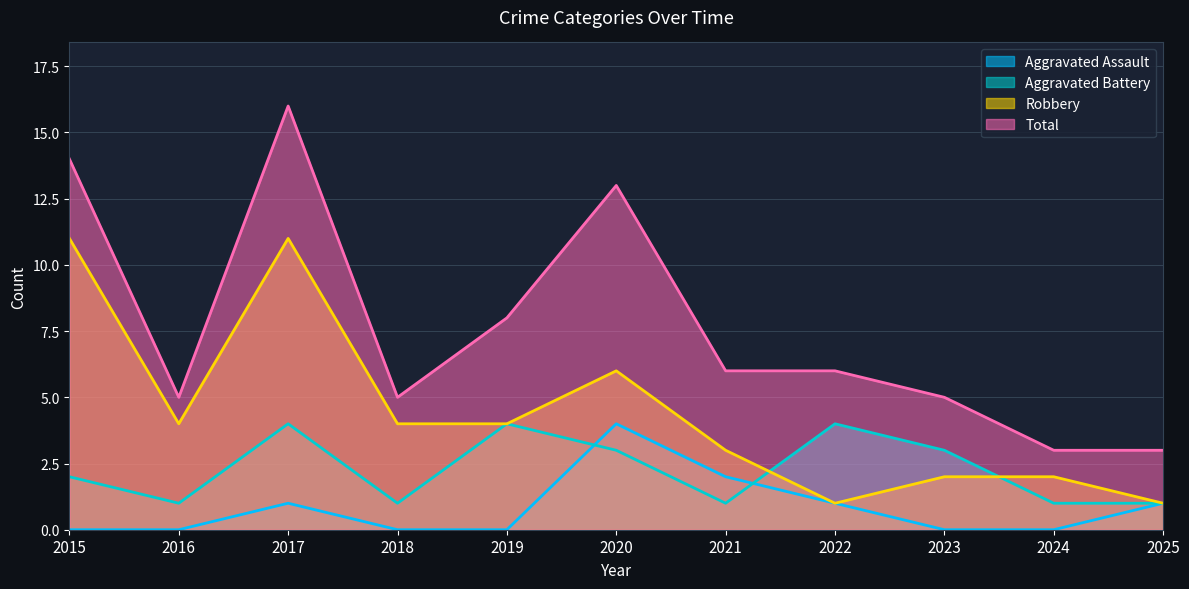

True or false: Robbery and Aggravated Assault cross at least once.

False